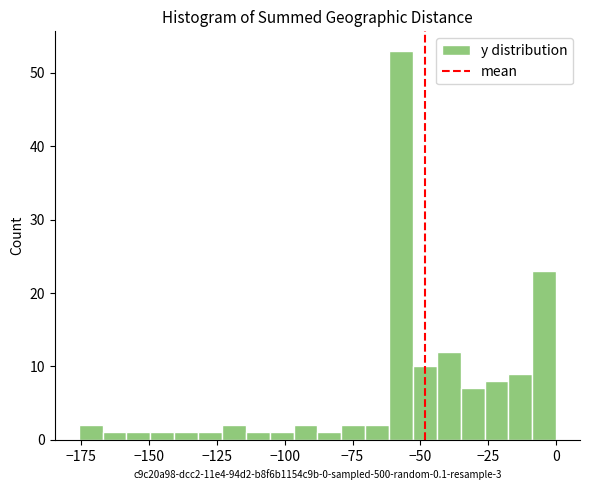

Around what value on the x-axis is the tallest bar? Give the approximate position of its centre, as read against the axis.

-55